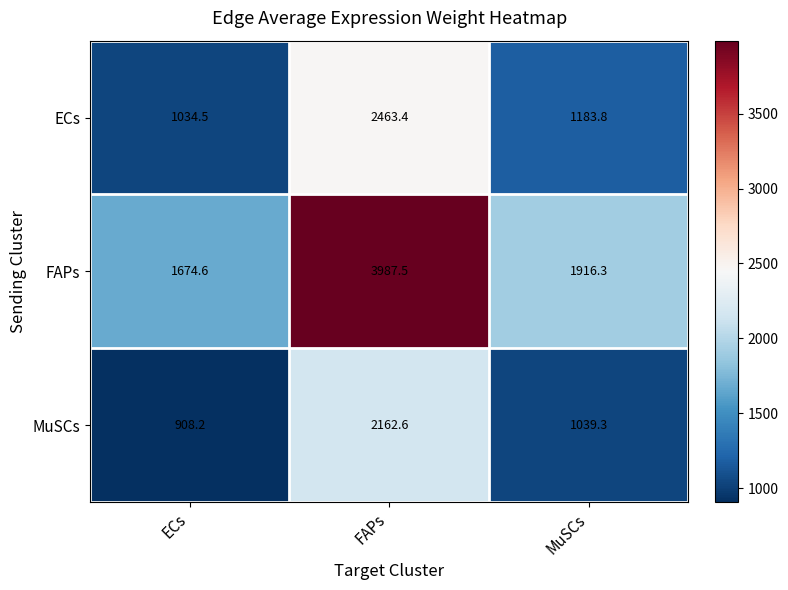

How many values in the MuSCs series exceed 1039?

2